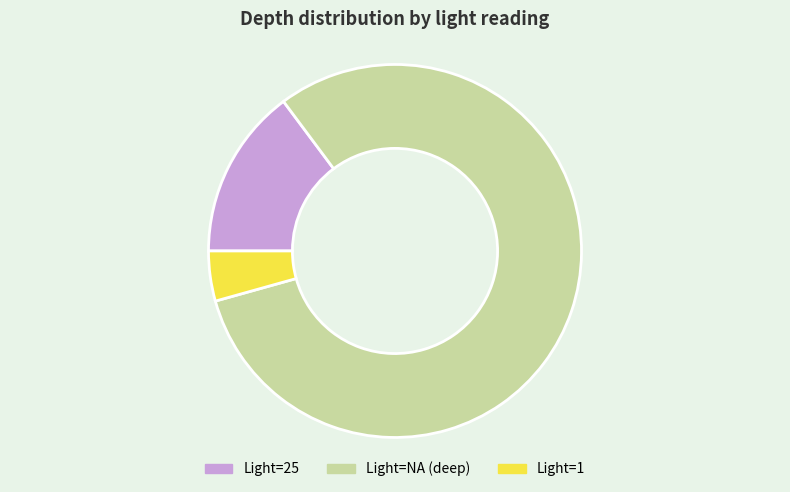

Rank the categories by value from highest to lowest.

Light=NA (deep), Light=25, Light=1